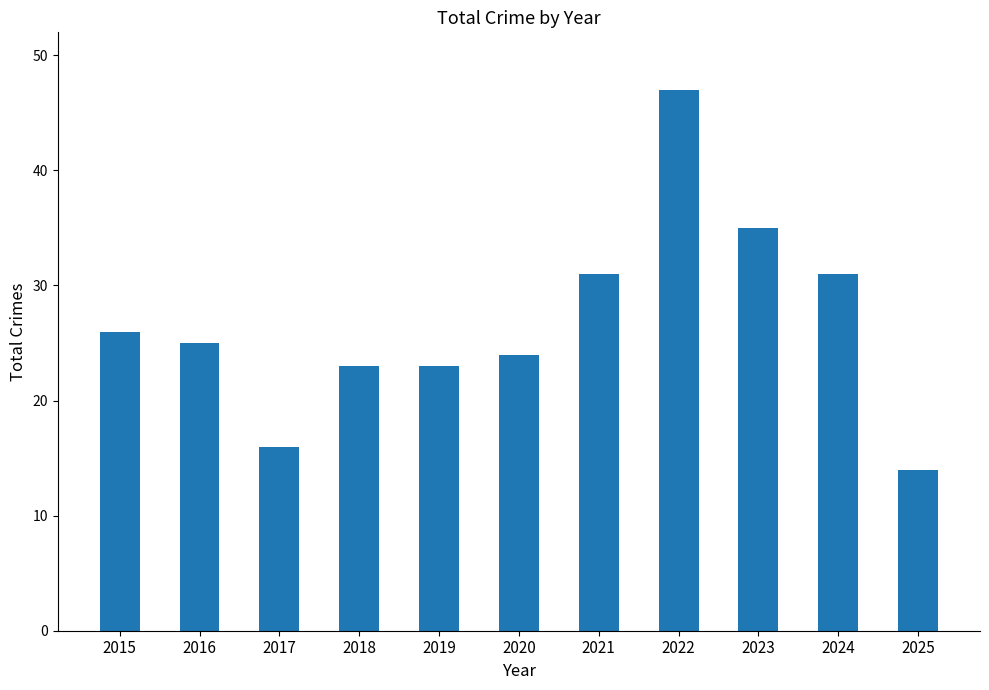

What is the approximate value at 2017?

16